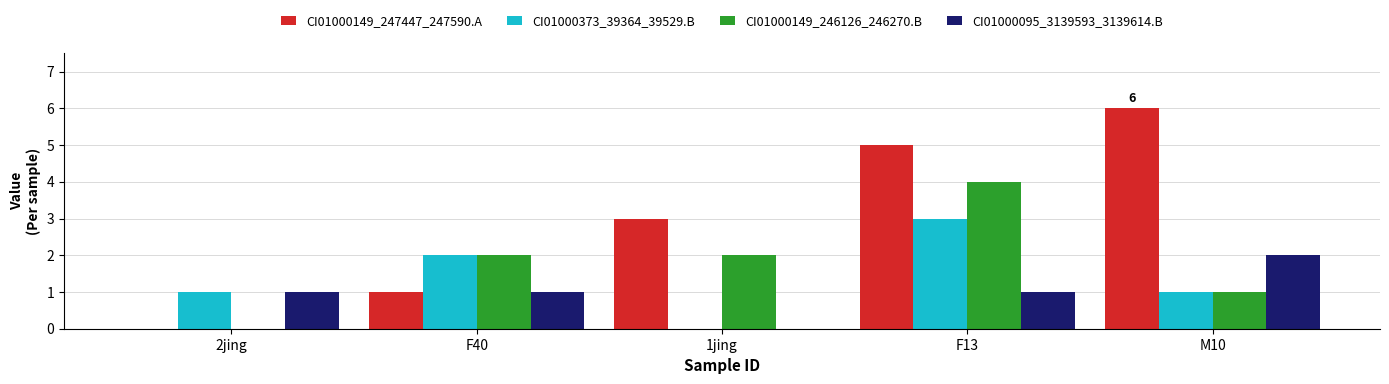

The value of CI01000373_39364_39529.B at 2jing is 1. True or false?

True